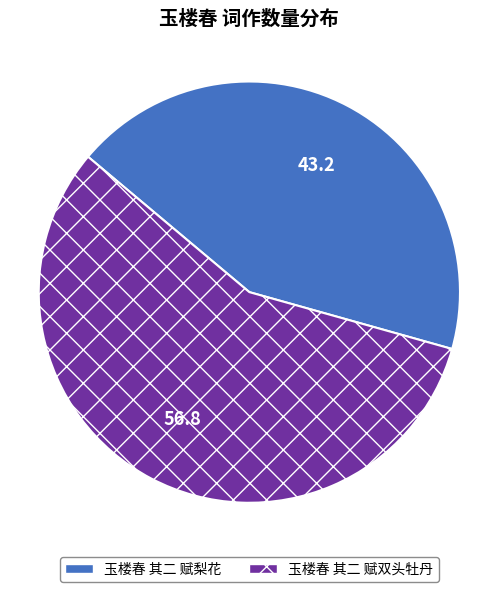

Is 玉楼春 其二 赋梨花 the majority of the pie?

No